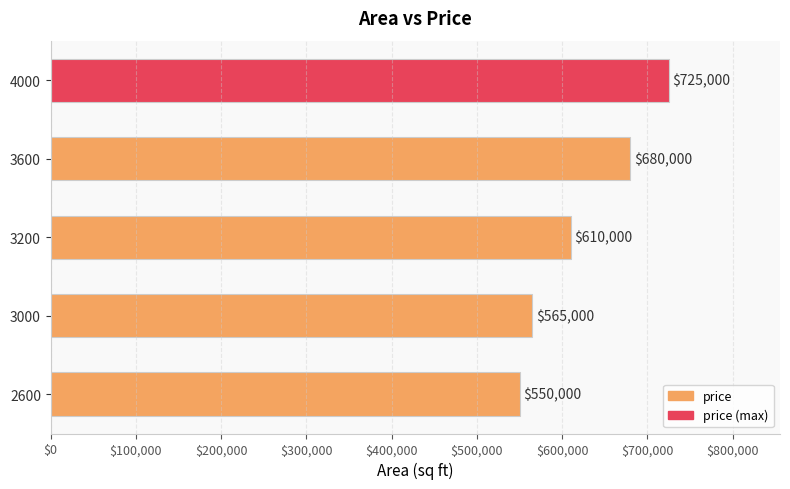

How many distinct data groups are displayed?

1